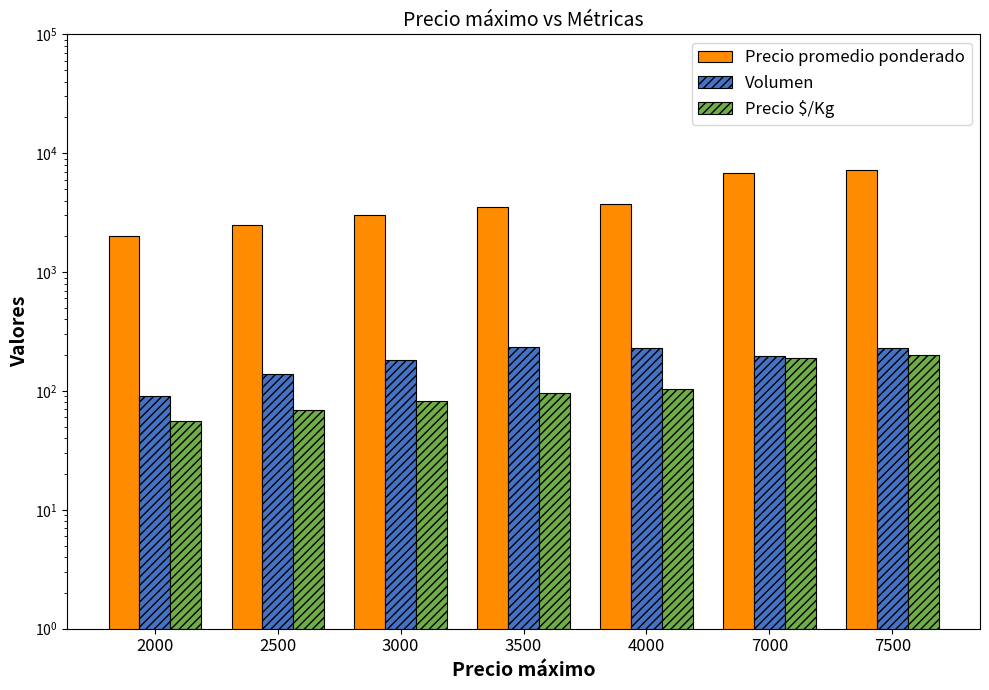

How many values in the Volumen series are below 195?

3